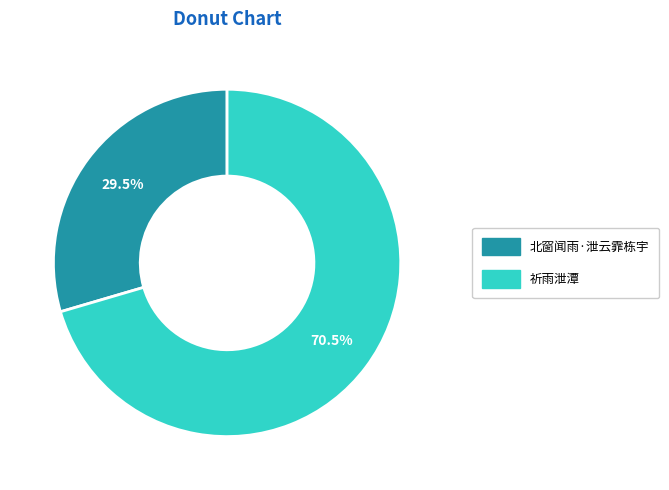

Count the number of slices in the pie.

2